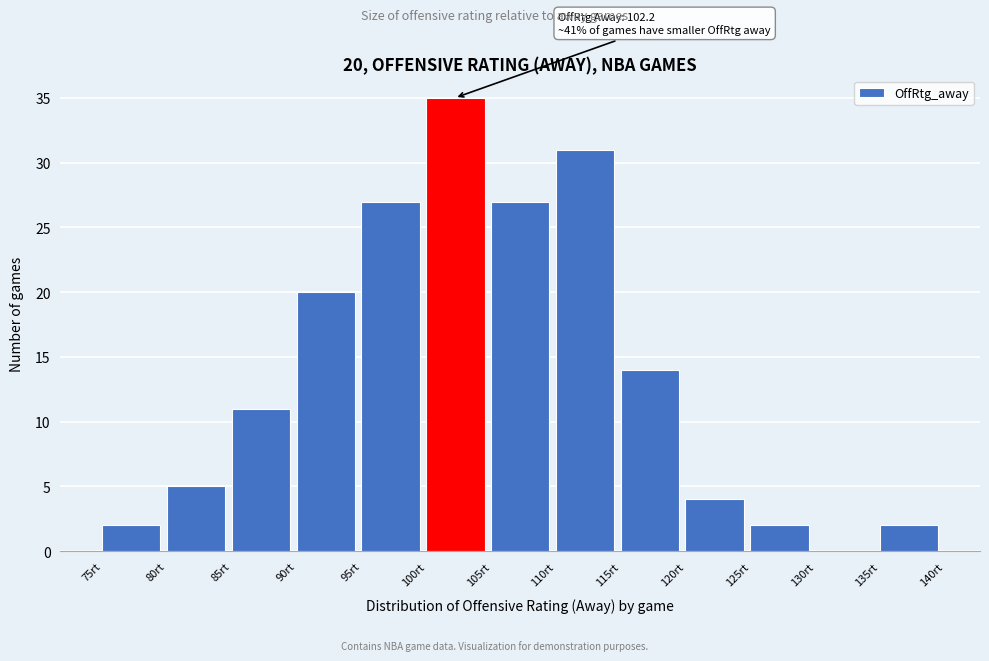

Over which range of the x-axis is the bar tallest?

100 to 105